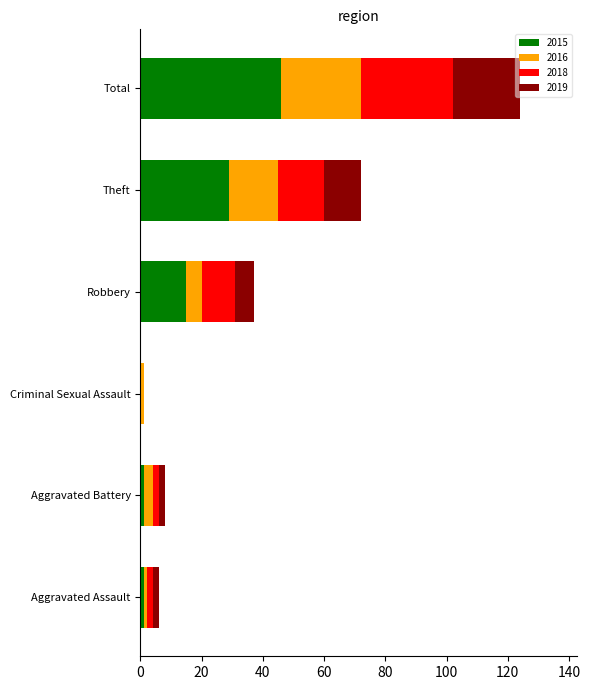

What is the total value across all series at Theft?

72